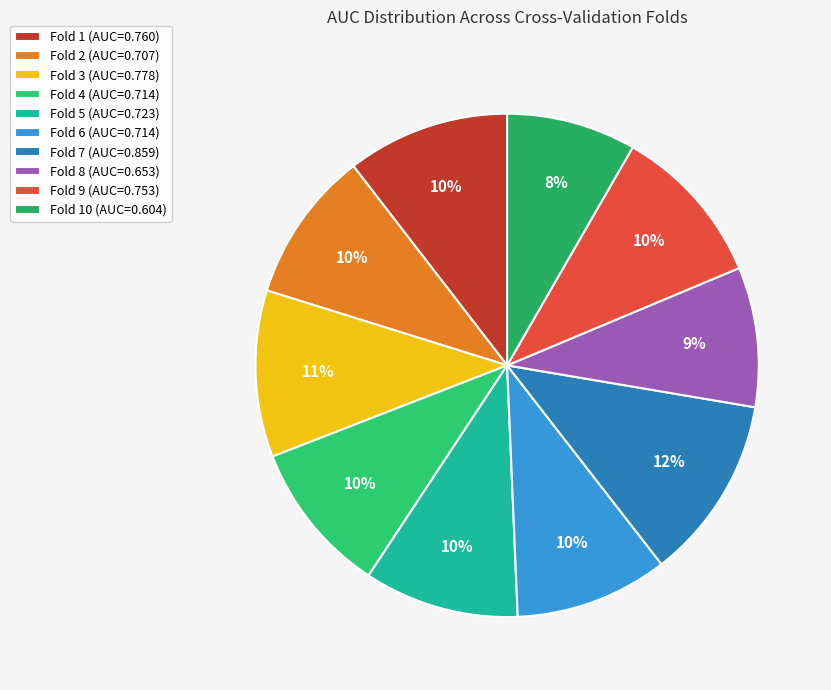

Count the number of slices in the pie.

10